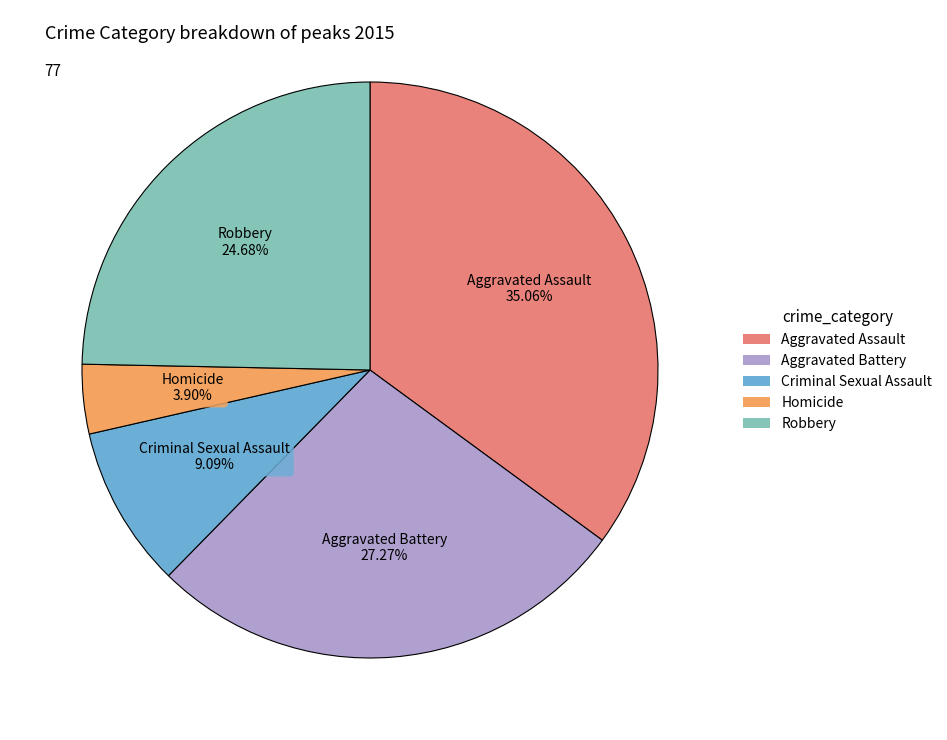

How many segments does this pie chart have?

5